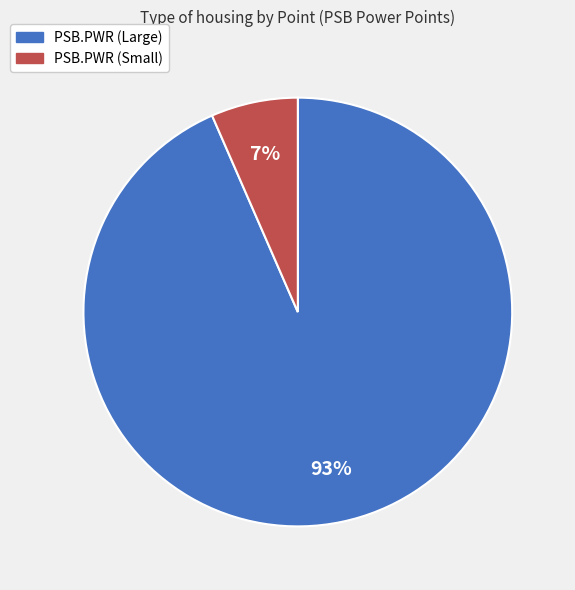

Count the number of slices in the pie.

2